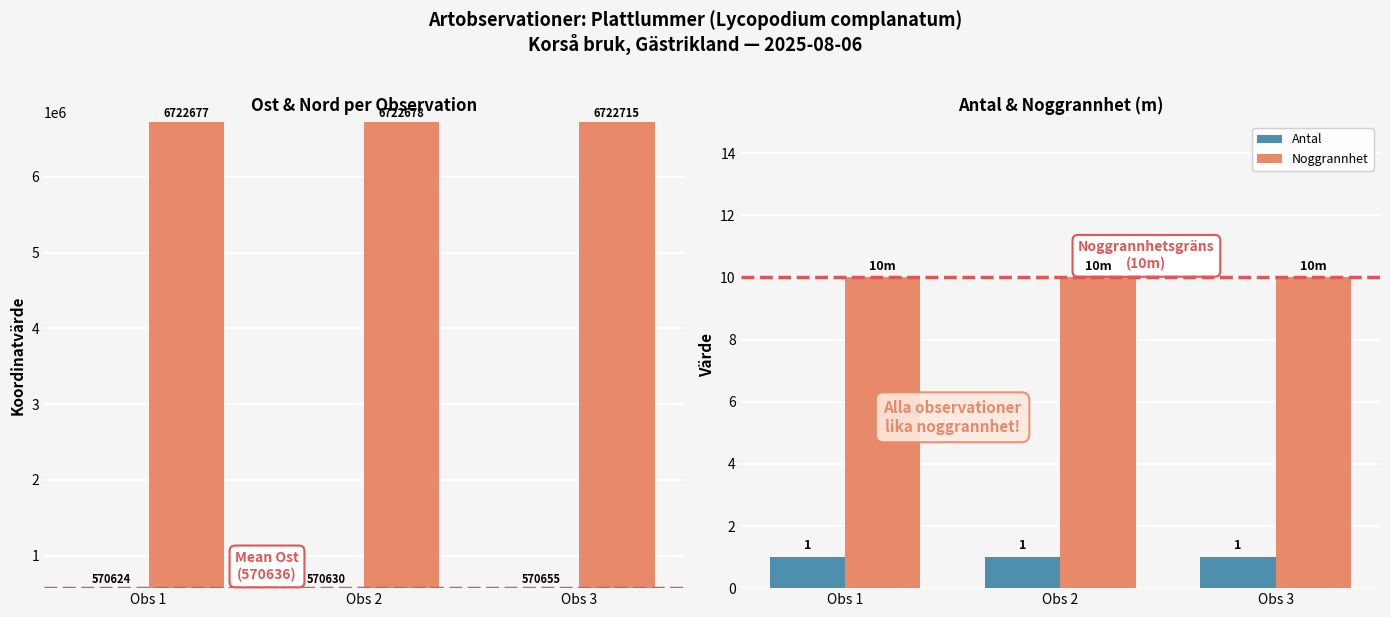

Reading left to right, transcribe all the data shown in this chart.

Ost: Obs 1=570624	Obs 2=570630	Obs 3=570655
Nord: Obs 1=6722677	Obs 2=6722678	Obs 3=6722715
Antal: Obs 1=1	Obs 2=1	Obs 3=1
Noggrannhet: Obs 1=10	Obs 2=10	Obs 3=10